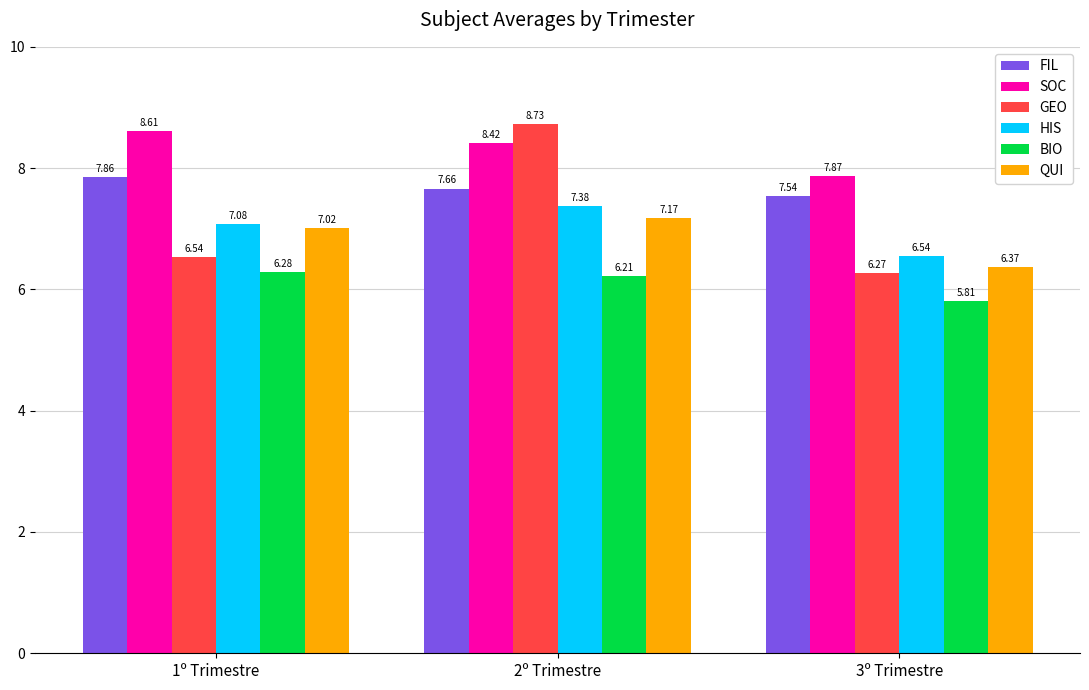

What is the highest value of the GEO series?

8.7